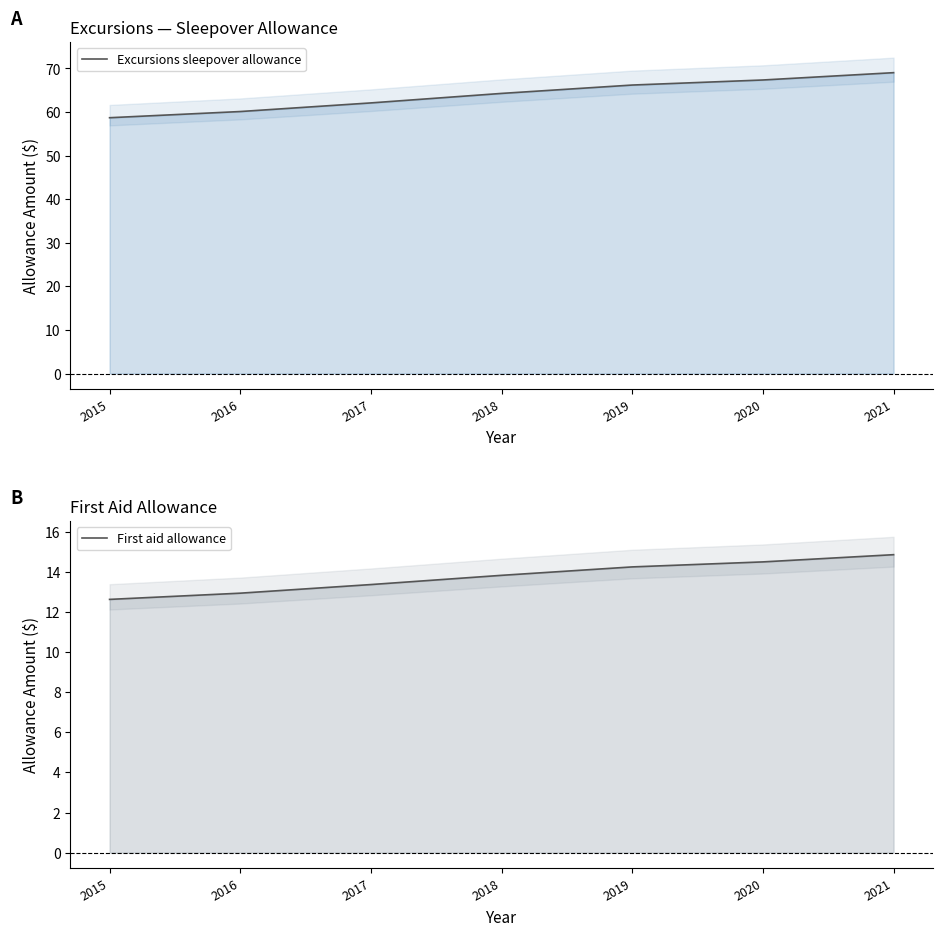

List the labels in order of First aid allowance value, largest first.

2021, 2020, 2019, 2018, 2017, 2016, 2015